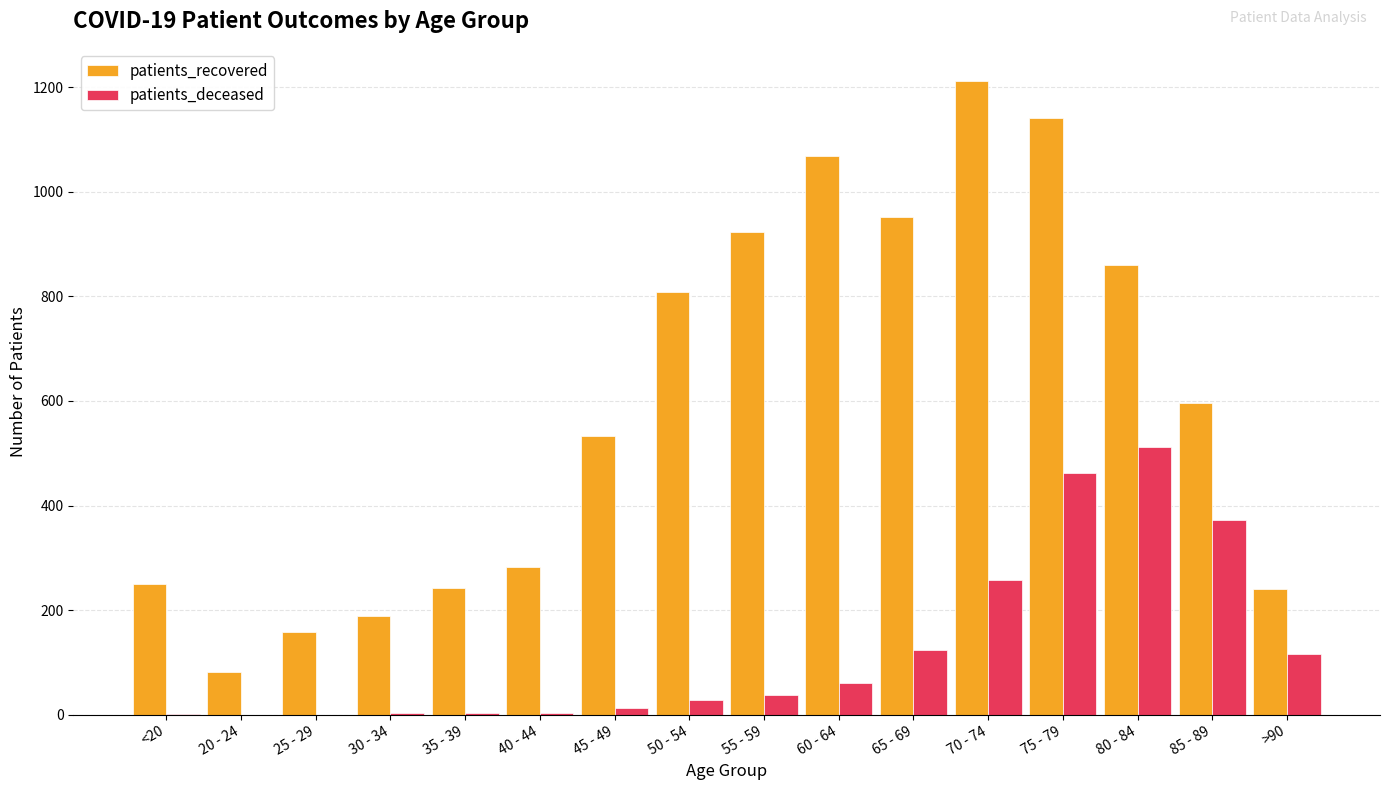

Which series has the largest total across all categories?

patients_recovered